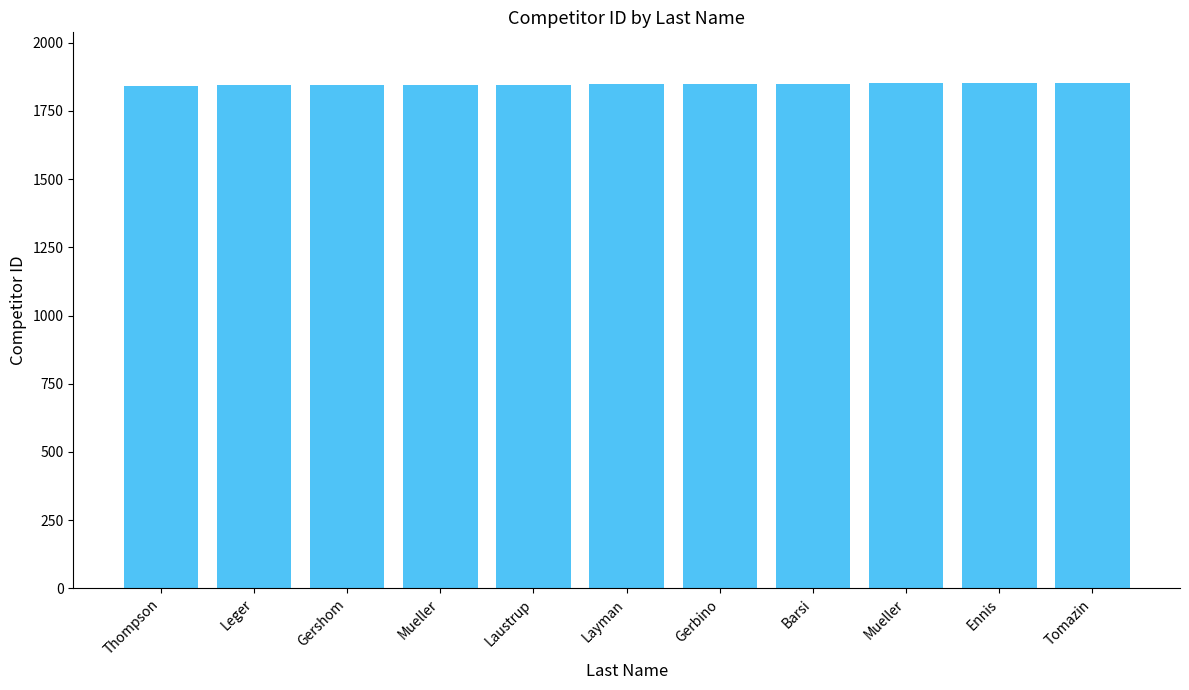

The chart shows a value of 1843 at Thompson. True or false?

True